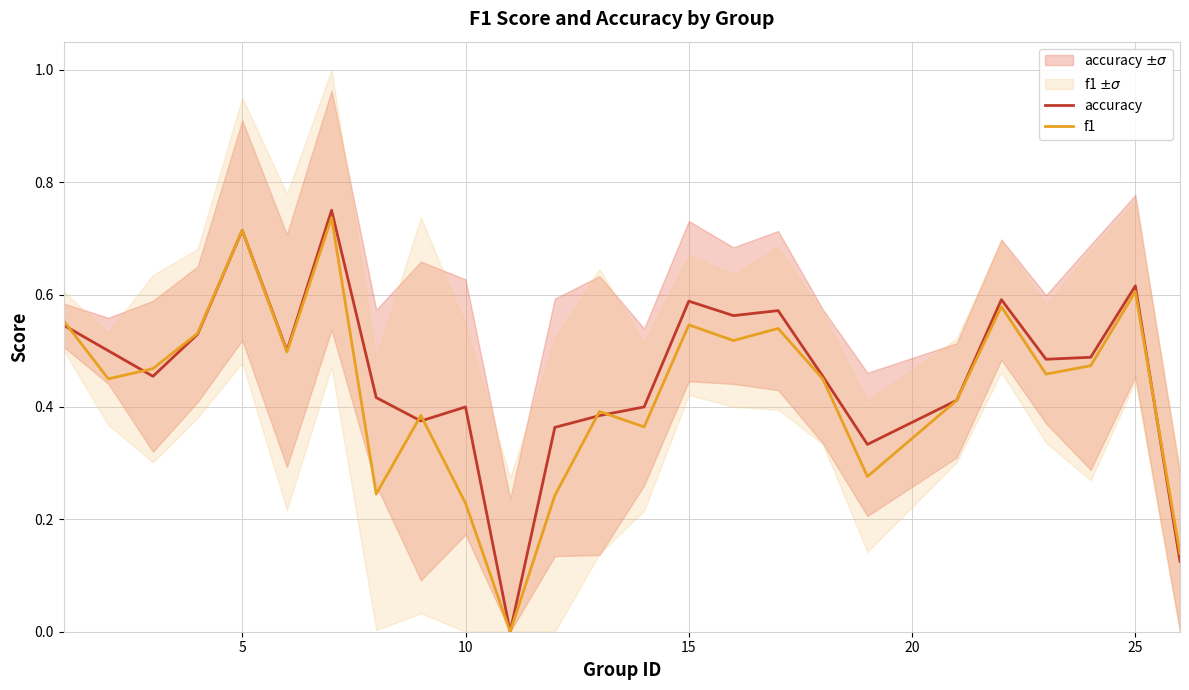

What is the sum of all accuracy values?

11.6